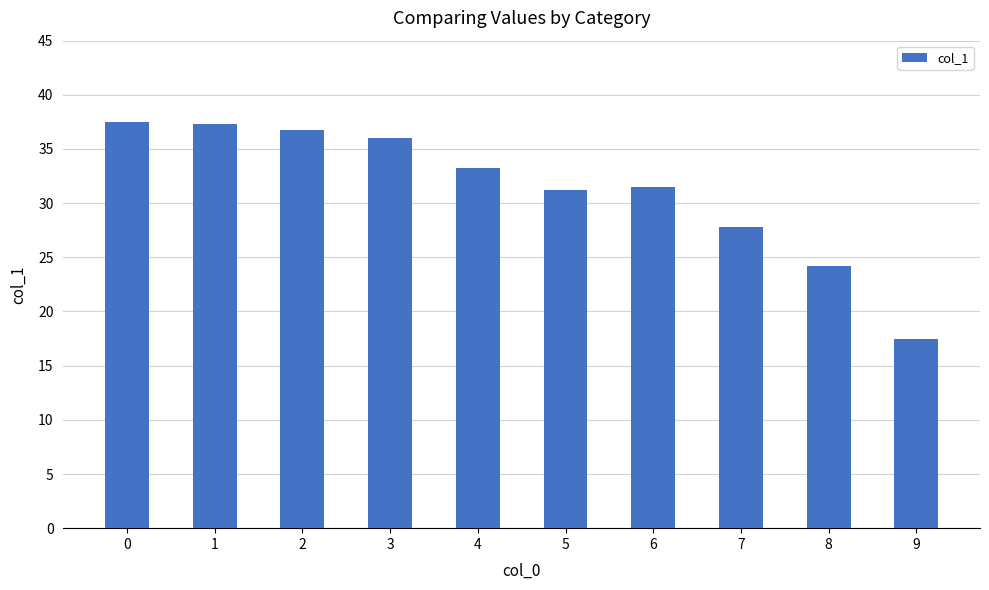

Between 1 and 5, which is larger?

1